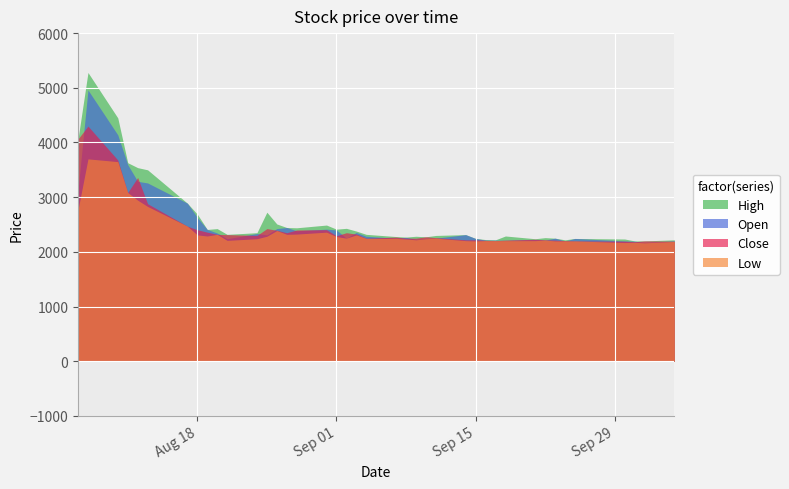

List the labels in order of Close value, smallest first.

37, 36, 39, 35, 38, 29, 34, 28, 30, 33, 26, 27, 32, 31, 20, 22, 23, 25, 21, 24, 17, 11, 10, 9, 19, 14, 18, 8, 13, 15, 7, 16, 12, 6, 5, 3, 4, 2, 0, 1